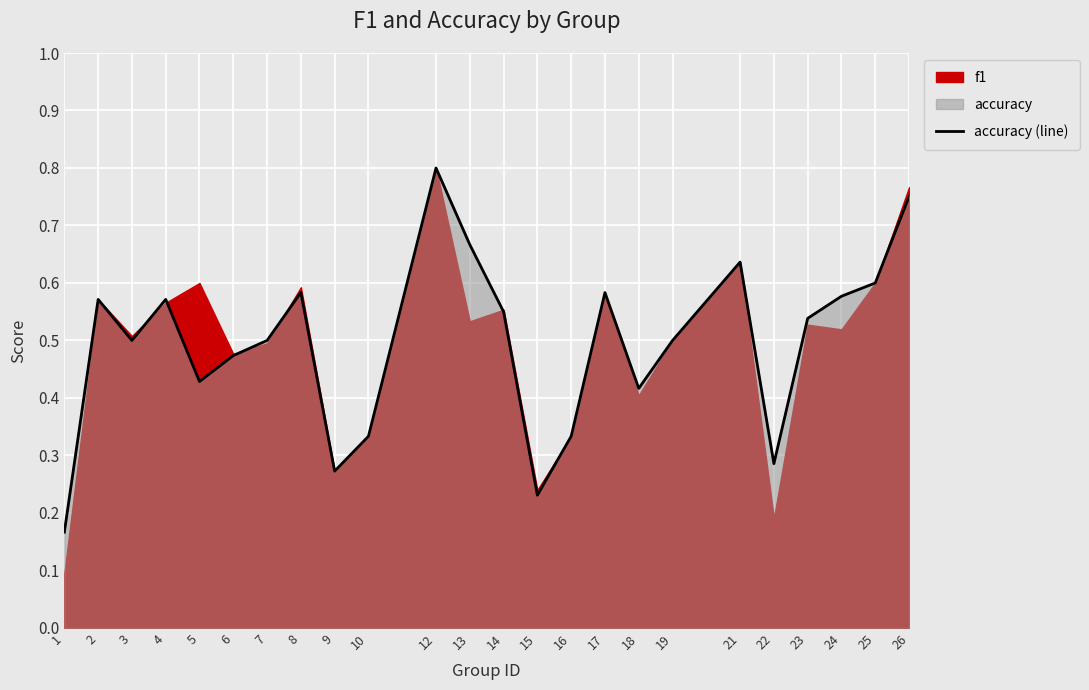

What is the difference between the values at 12 and 8?

0.2